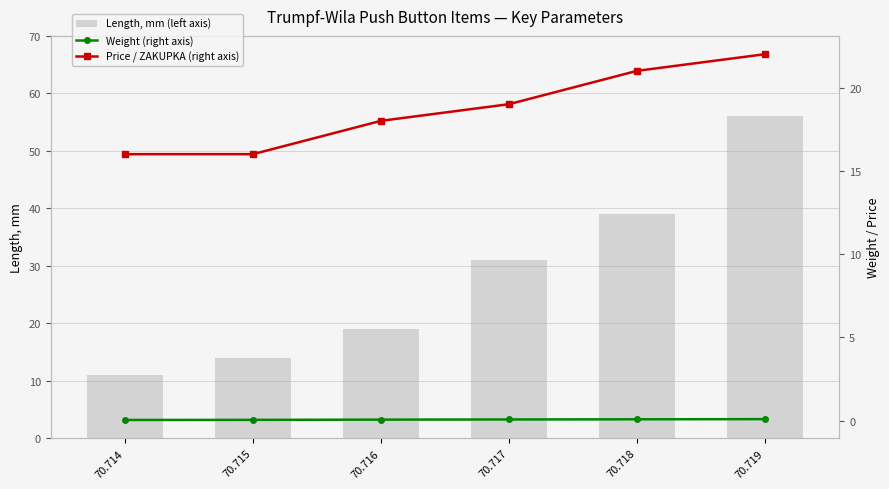

Which series changed the most between 70.717 and 70.718?

Length, mm (left axis)